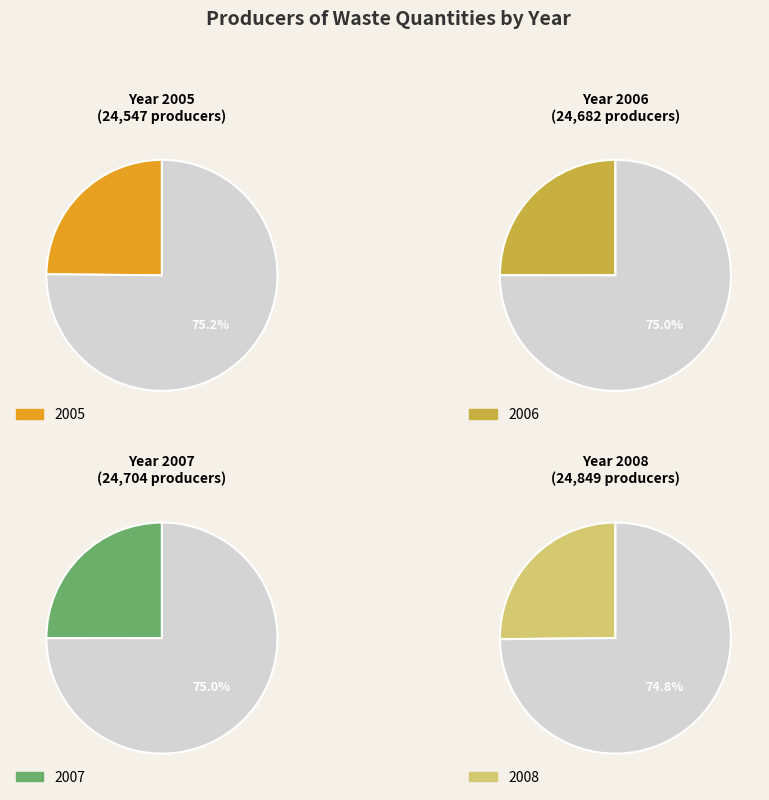

To the nearest percent, what percentage of the pie is 2005?

25%